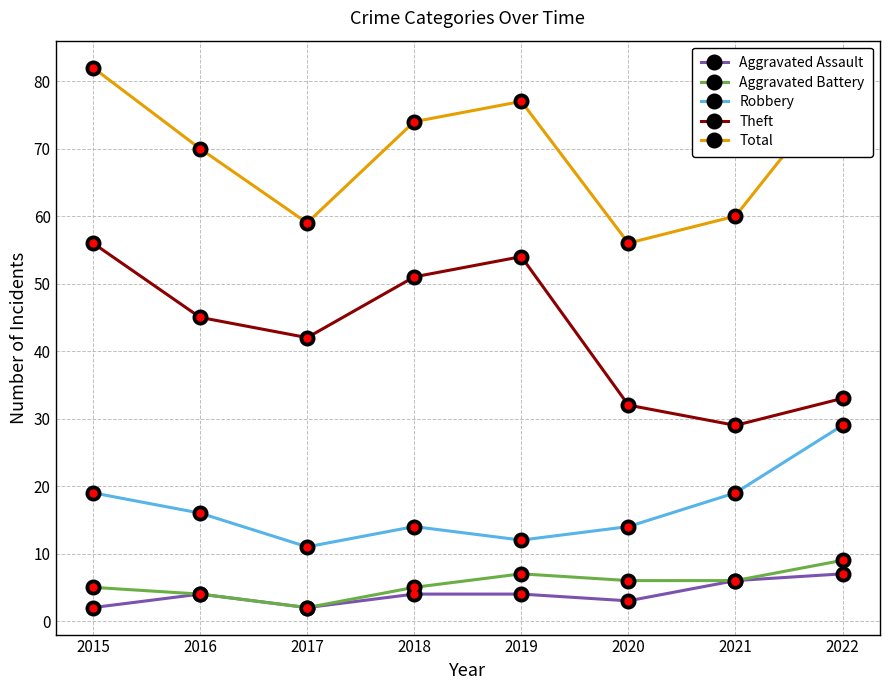

What is the value of the Aggravated Battery point at the 5th from the left?

7